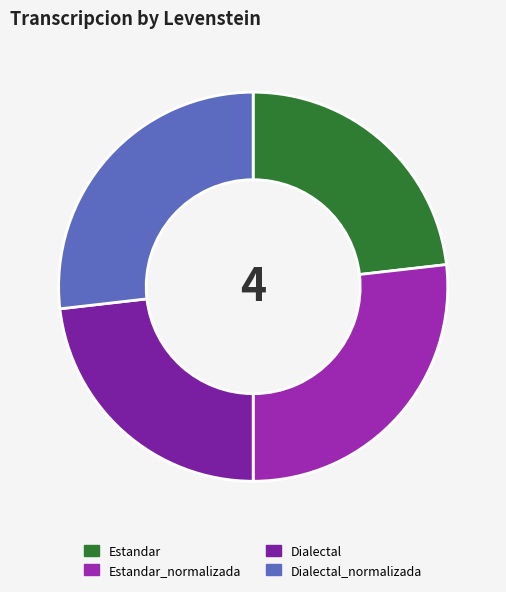

Count the number of slices in the pie.

4